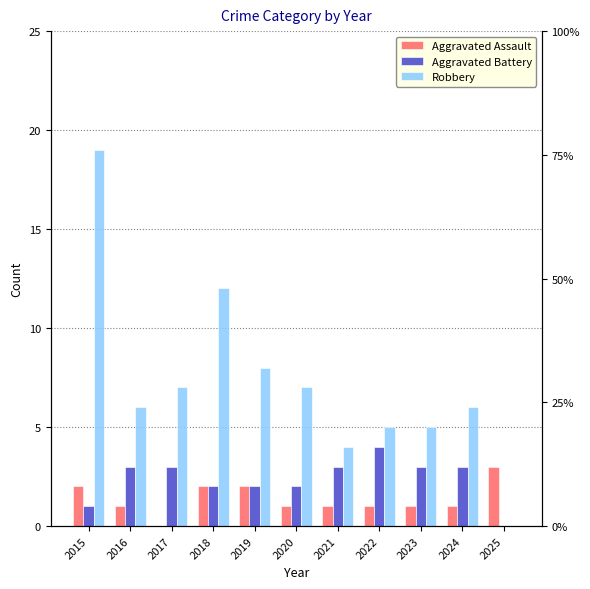

How many positive values does the Aggravated Assault series have?

10